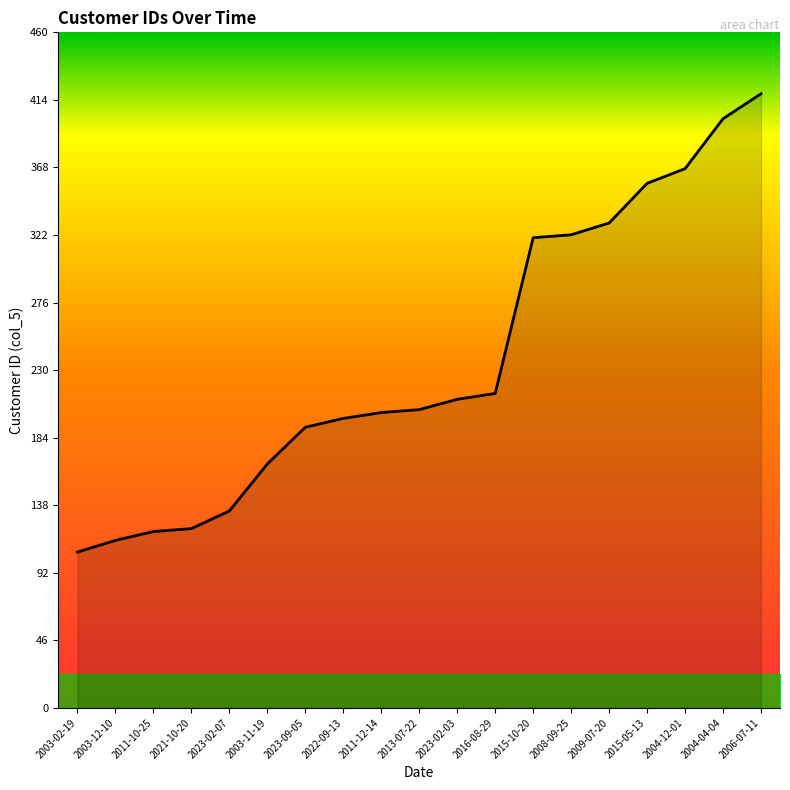

Reading right to left, list all the values displayed in this chart.

2006-07-11=418	2004-04-04=401	2004-12-01=367	2015-05-13=357	2009-07-20=330	2008-09-25=322	2015-10-20=320	2016-08-29=214	2023-02-03=210	2013-07-22=203	2011-12-14=201	2022-09-13=197	2023-09-05=191	2003-11-19=166	2023-02-07=134	2021-10-20=122	2011-10-25=120	2003-12-10=114	2003-02-19=106